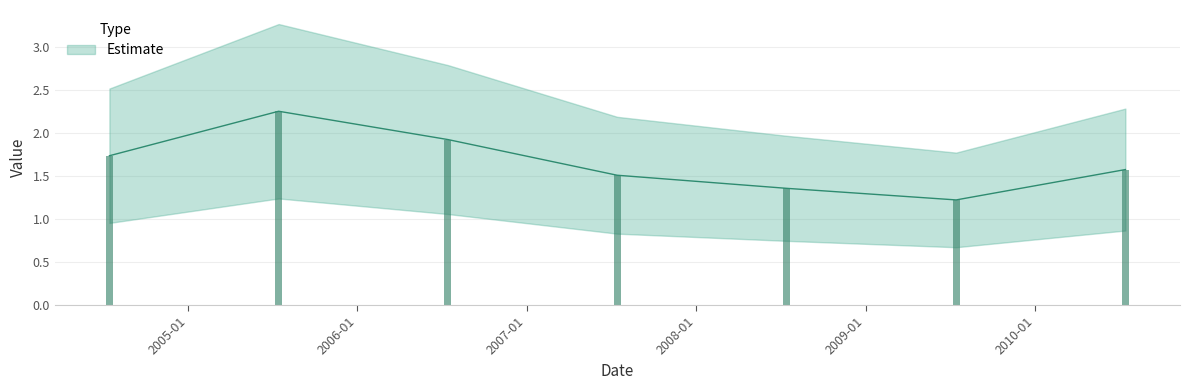

Count the number of categories in the chart.

7